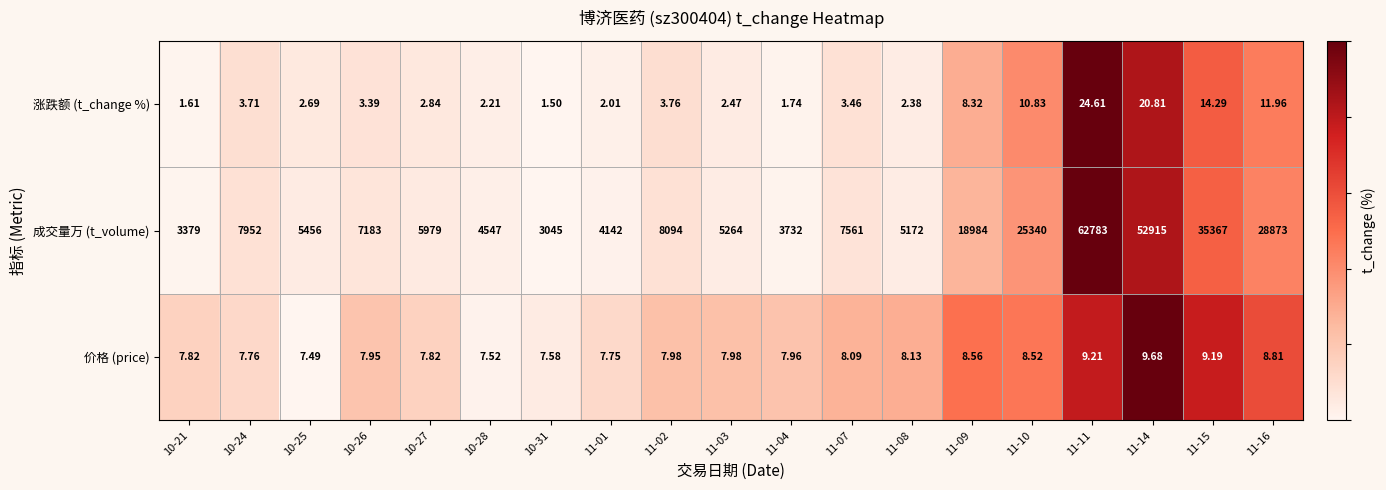

At 10-26, list the series in order from smallest to largest.

涨跌额 (t_change %), 价格 (price), 成交量万 (t_volume)